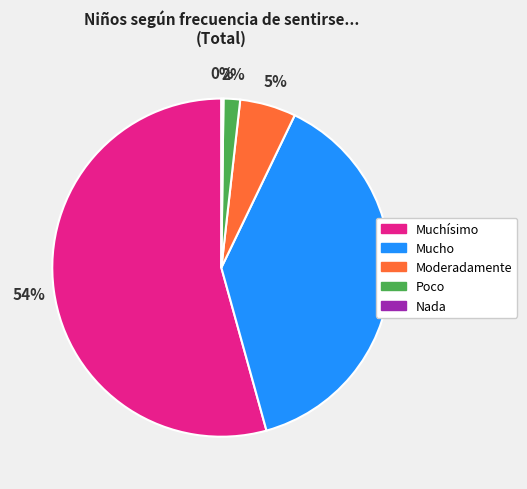

To the nearest percent, what percentage of the pie is Moderadamente?

5%